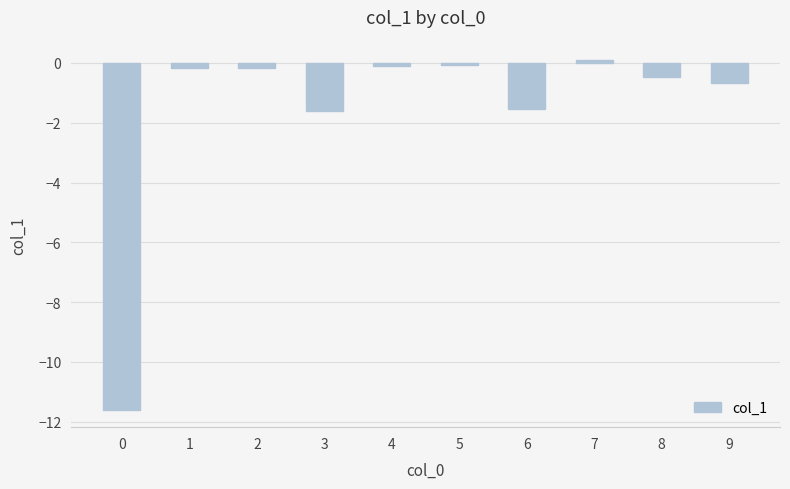

What is the smallest value displayed?

-11.6